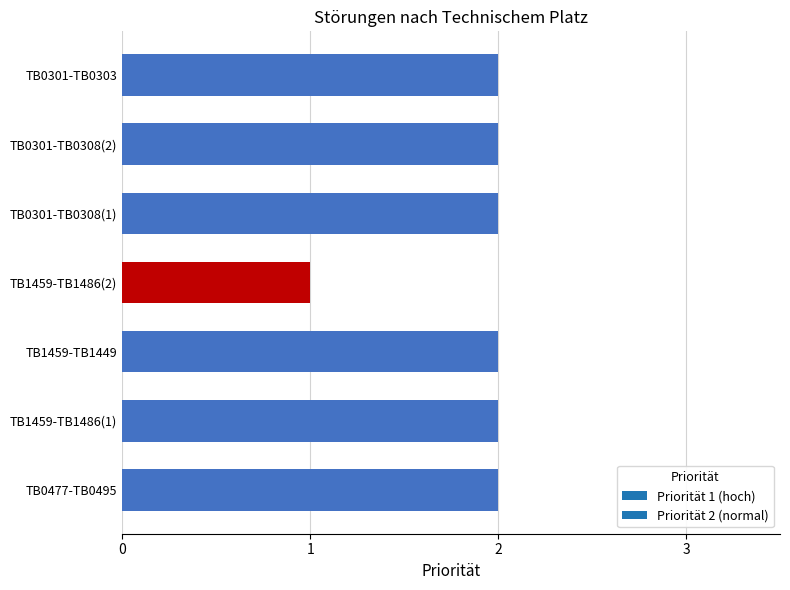

Reading bottom to top, transcribe all the data shown in this chart.

TB0477-TB0495=2	TB1459-TB1486(1)=2	TB1459-TB1449=2	TB1459-TB1486(2)=1	TB0301-TB0308(1)=2	TB0301-TB0308(2)=2	TB0301-TB0303=2